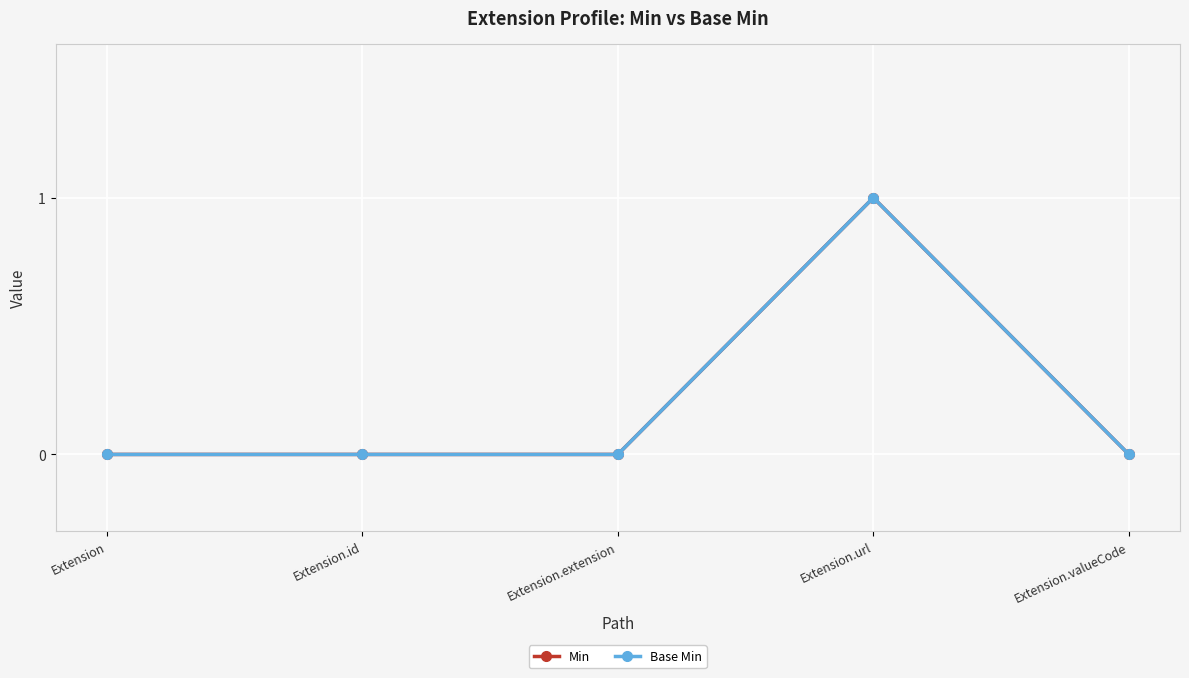

True or false: Base Min and Min intersect in this chart.

False